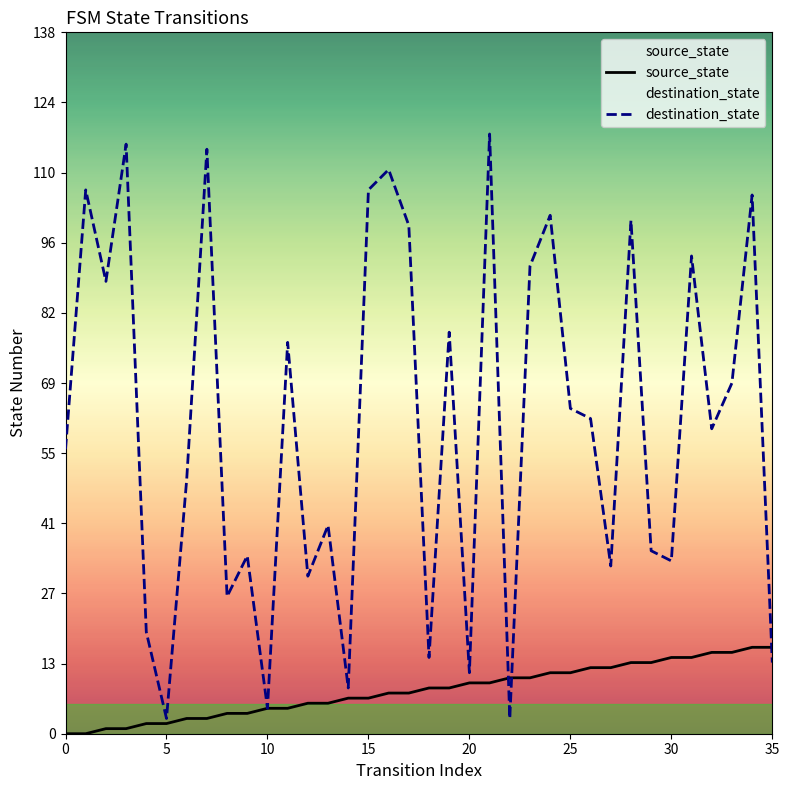

List the series in order of their peak value, highest first.

destination_state, source_state